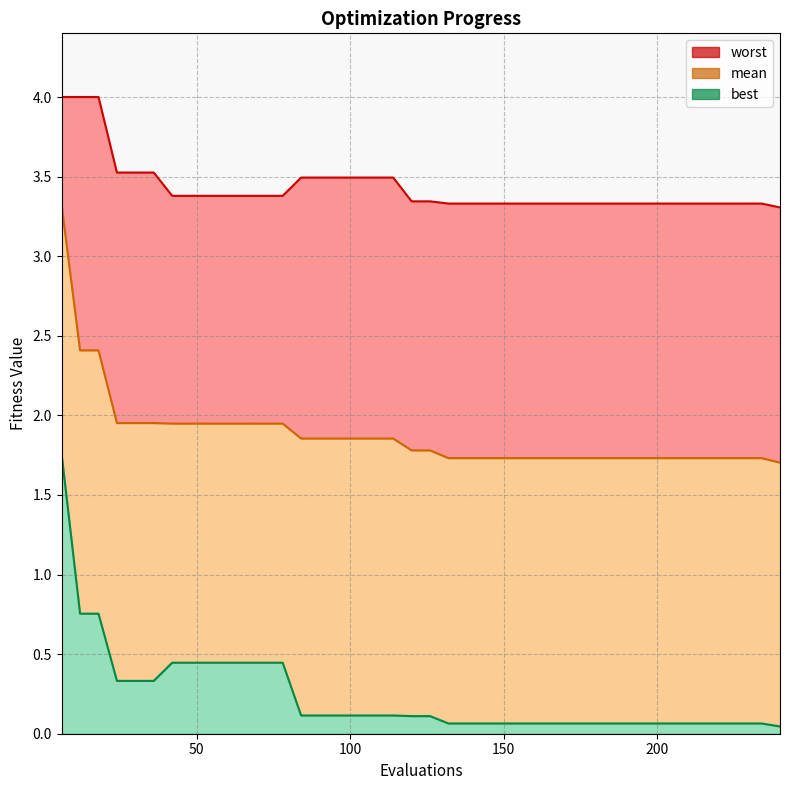

List the series in order of their peak value, lowest first.

best, mean, worst